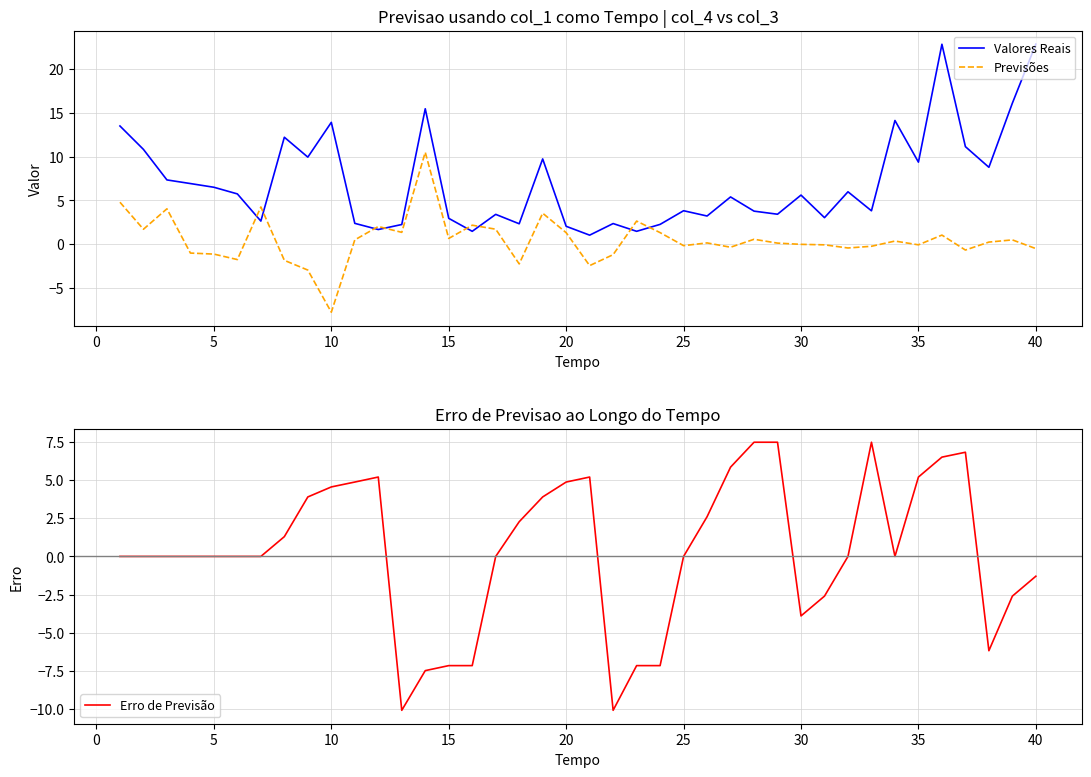

Reading left to right, extract all data points from this chart.

Valores Reais: 13.5	10.8	7.3	6.9	6.5	5.7	2.6	12.2	9.9	13.9	2.4	1.7	2.3	15.4	3.0	1.5	3.4	2.3	9.7	2.1	1.0	2.4	1.5	2.3	3.8	3.2	5.4	3.8	3.4	5.6	3.0	6.0	3.8	14.1	9.4	22.8	11.1	8.8	16.1	22.8
Previsões: 4.8	1.7	4.0	-1.0	-1.1	-1.7	4.3	-1.8	-2.9	-7.7	0.5	2.0	1.4	10.5	0.7	2.2	1.7	-2.2	3.5	1.3	-2.4	-1.2	2.6	1.3	-0.1	0.2	-0.3	0.6	0.1	0.0	-0.1	-0.4	-0.2	0.4	-0.1	1.1	-0.6	0.3	0.5	-0.5
Erro de Previsão: 0.0	0.0	0.0	0.0	0.0	0.0	0.0	1.3	3.9	4.6	4.9	5.2	-10.1	-7.5	-7.2	-7.2	0.0	2.3	3.9	4.9	5.2	-10.1	-7.2	-7.2	0.0	2.6	5.9	7.5	7.5	-3.9	-2.6	0.0	7.5	0.0	5.2	6.5	6.8	-6.2	-2.6	-1.3